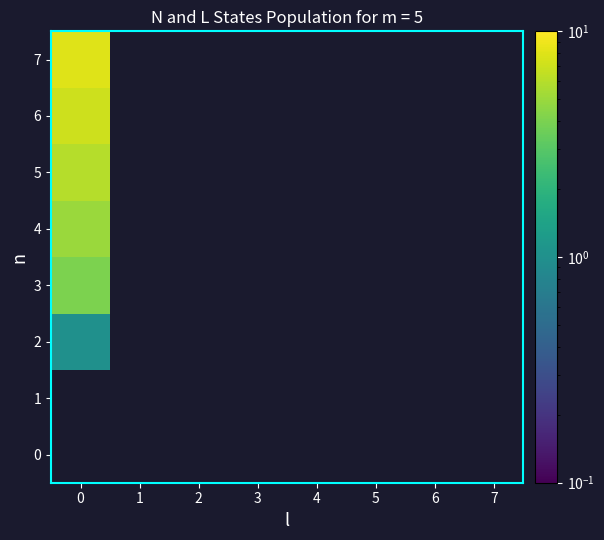

Count the number of data series in this chart.

8